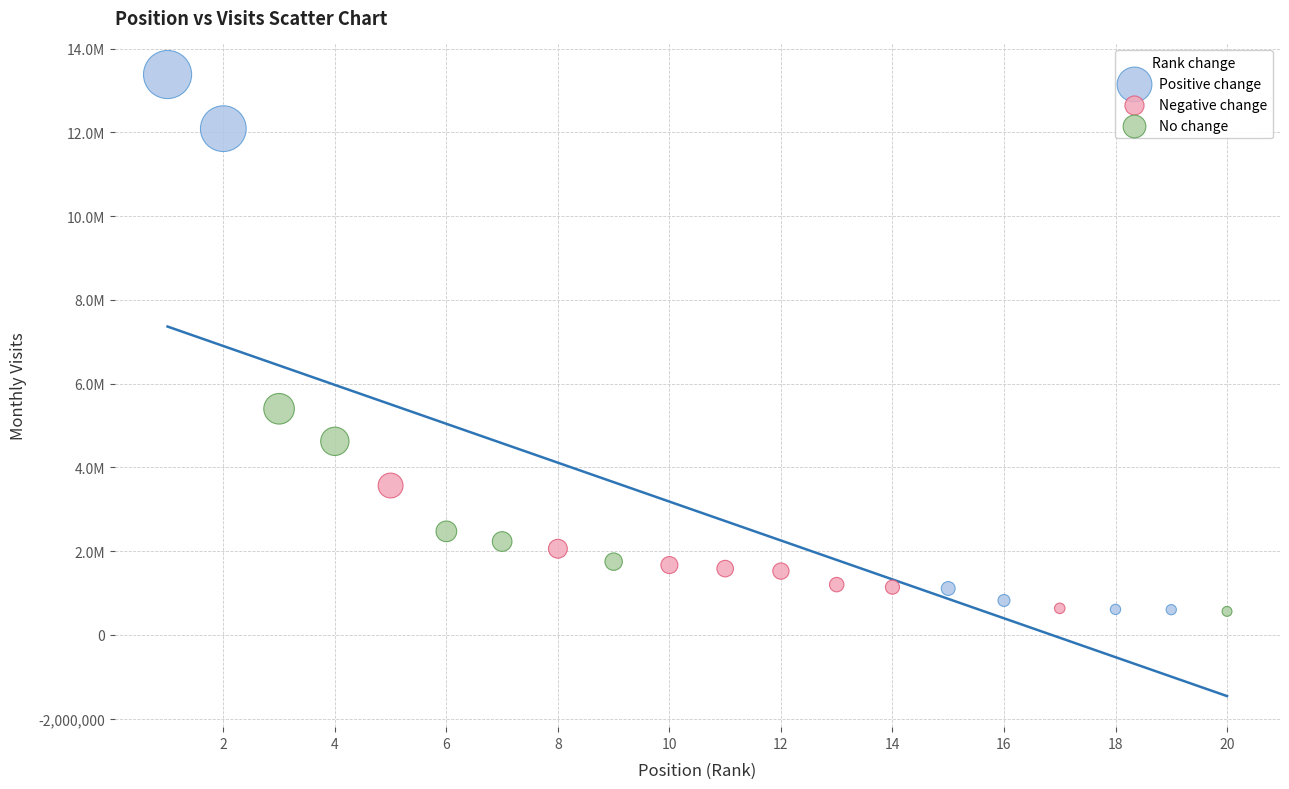

Which series has the largest Y range (max minus min)?

Positive change